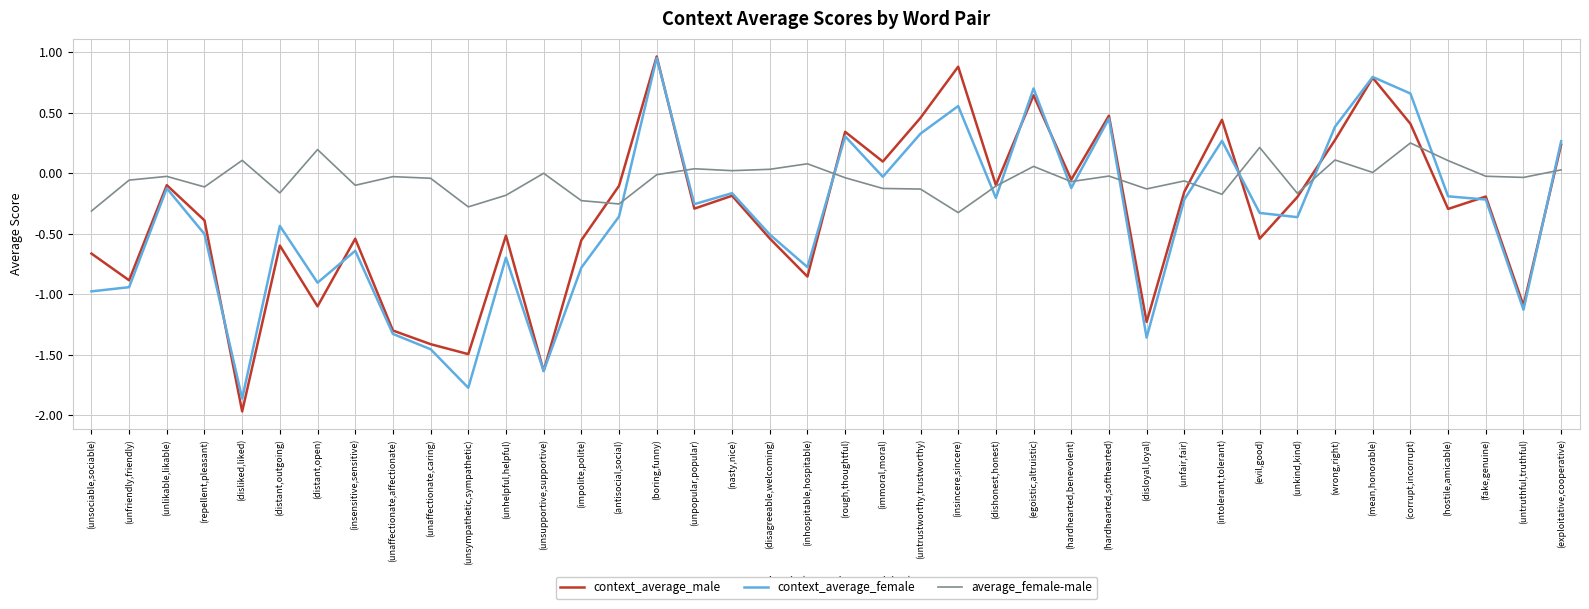

At which category does context_average_female reach its first local valley?

(disliked,liked)